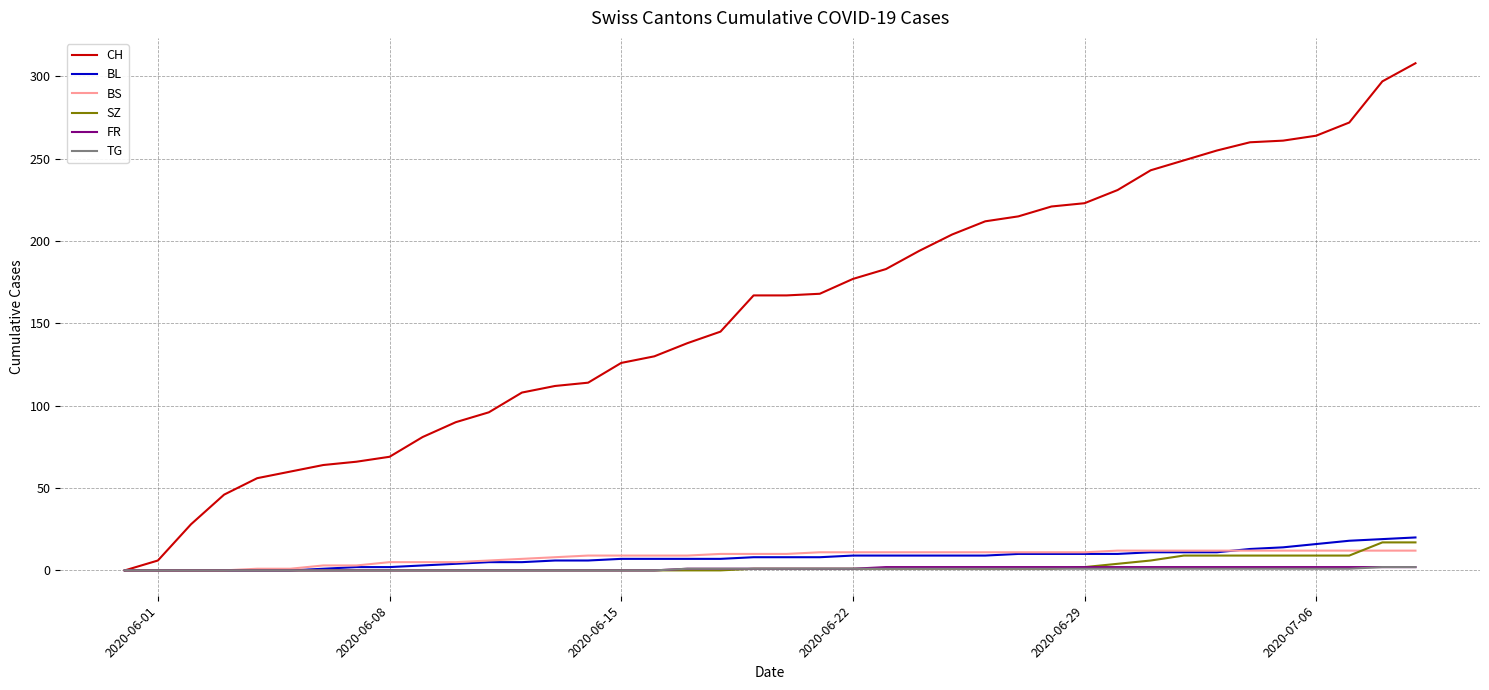

Which series has the largest total across all categories?

CH